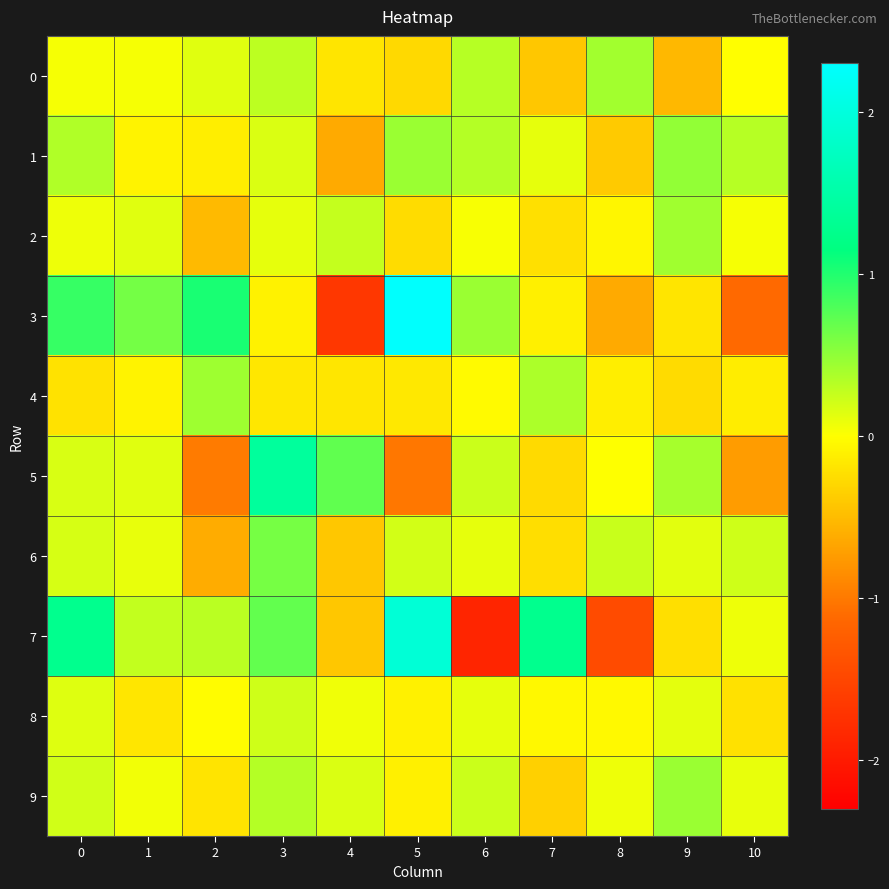

Between 3 and 8, which series saw the biggest shift?

7